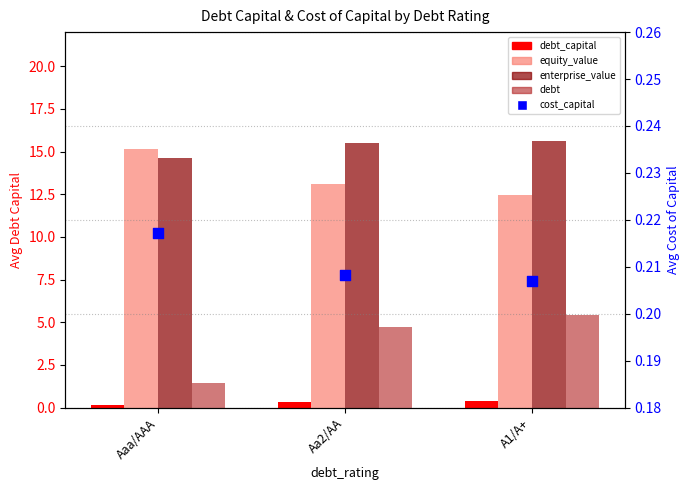

At how many categories does at least one series exceed 1?

3